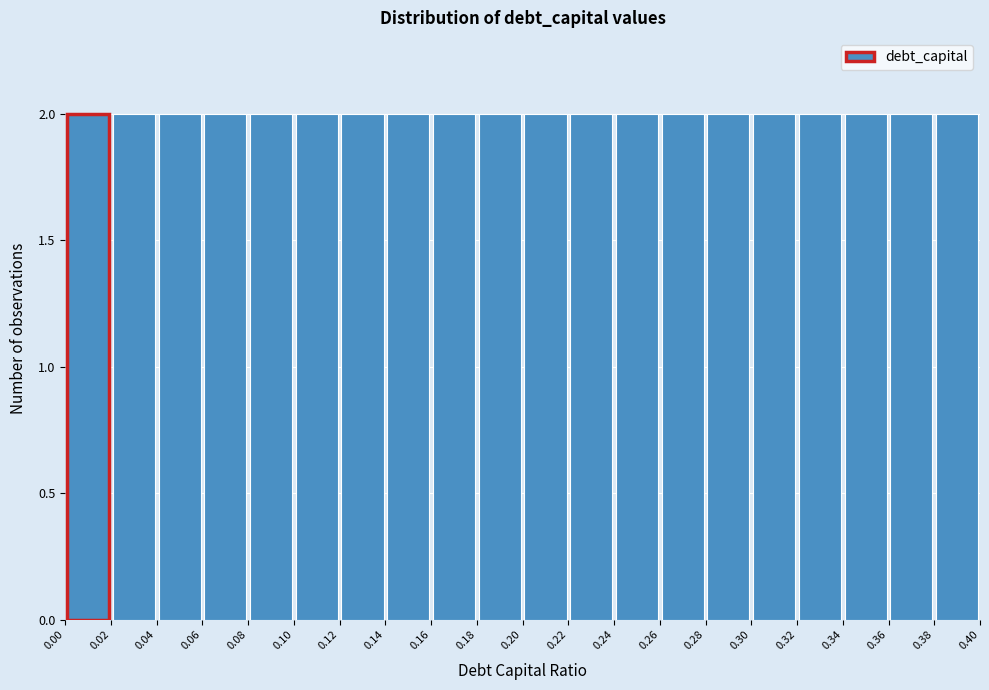

How tall is the bar that spans 0.10 to 0.12 on the x-axis? The values are not printed on the chart, so give them approximately, as read against the axis.

2